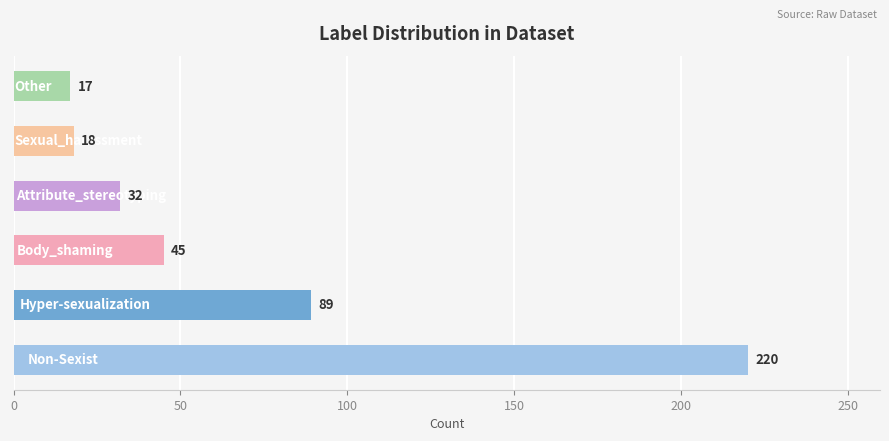

What is the sum of all values?

421